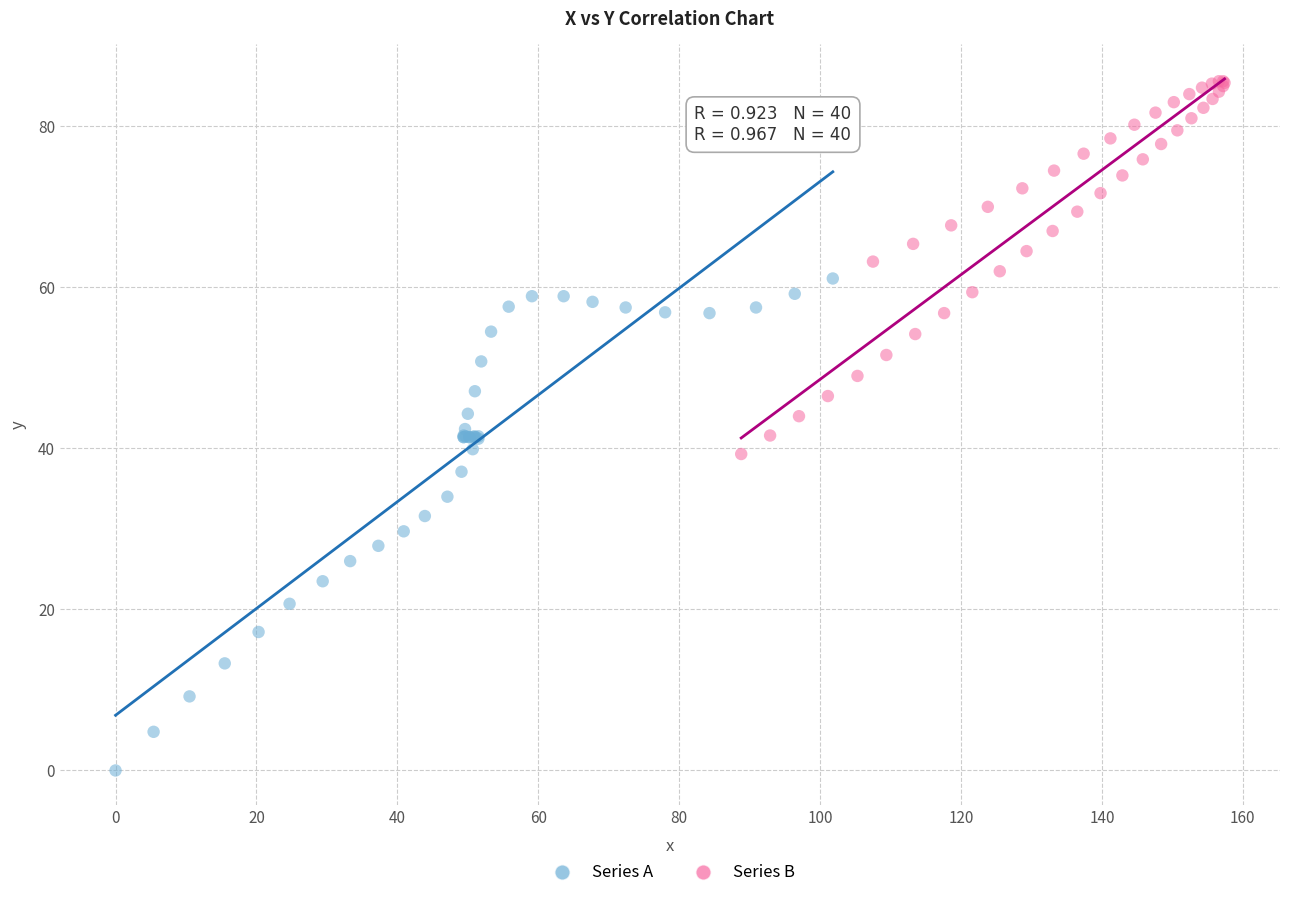

Which series contains the lowest Y value?

Series A